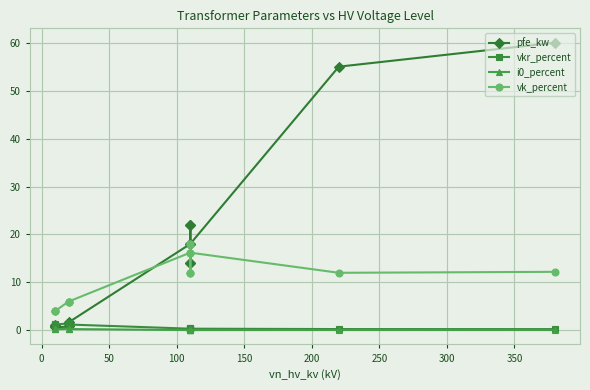

Is this an area chart (filled region under the line)?

No